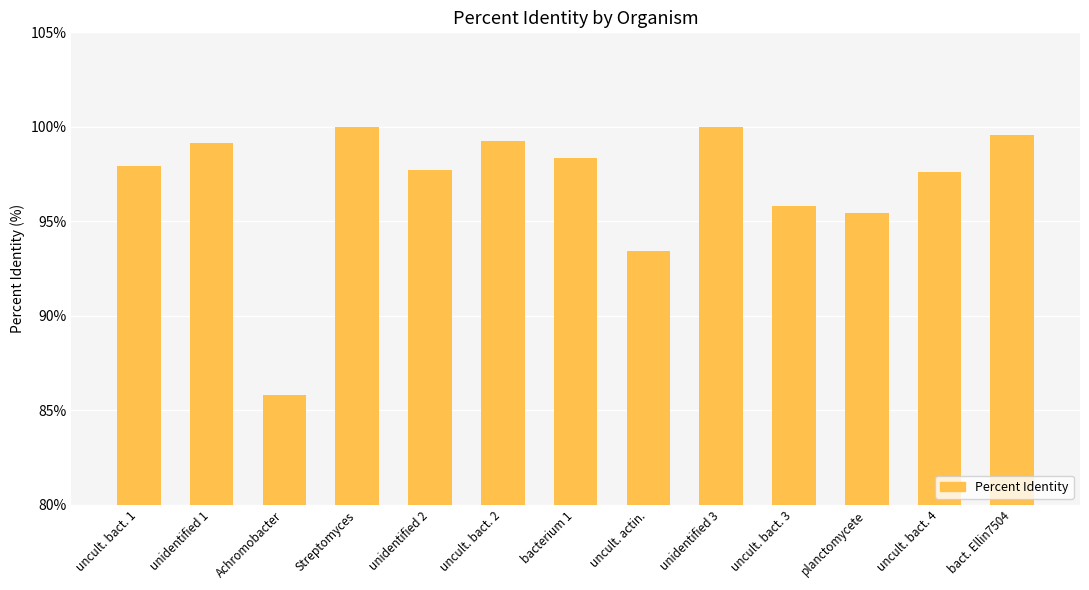

Approximately how many times larger is the value at uncult. bact. 2 compared to uncult. actin.?

1.1